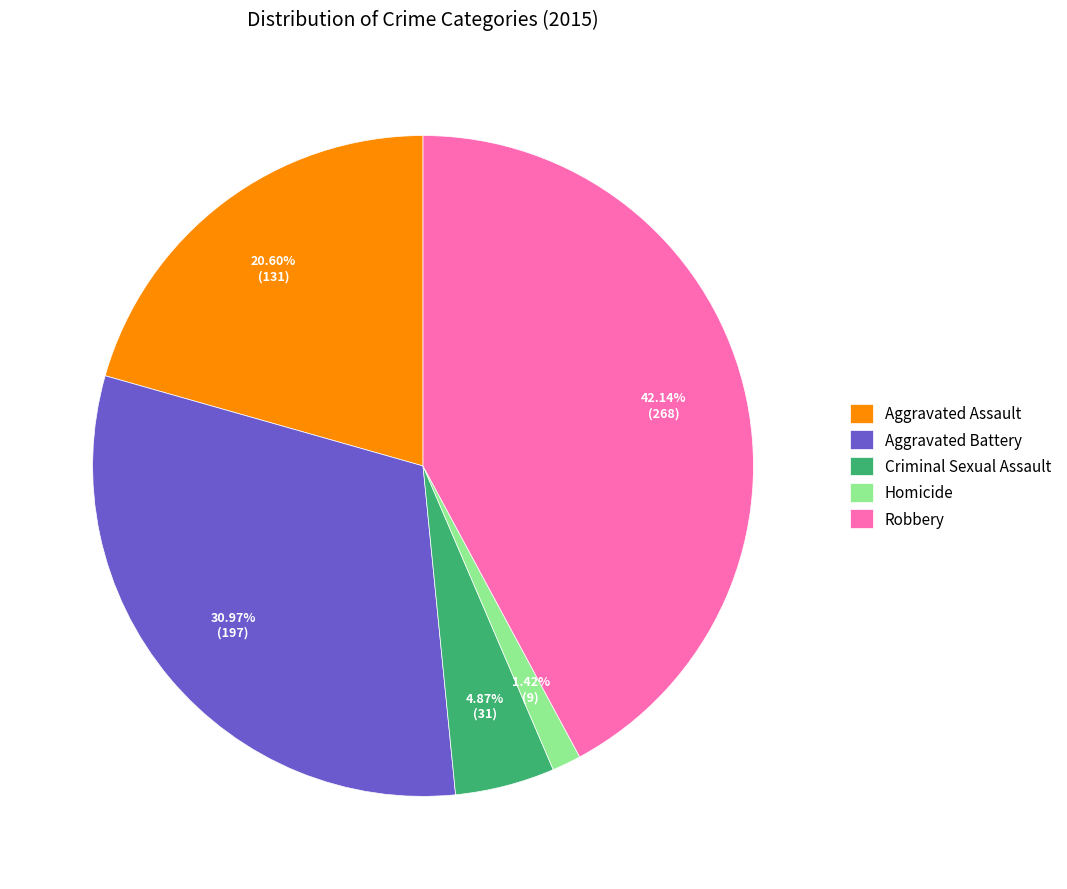

Which category has the smallest portion of the pie?

Homicide